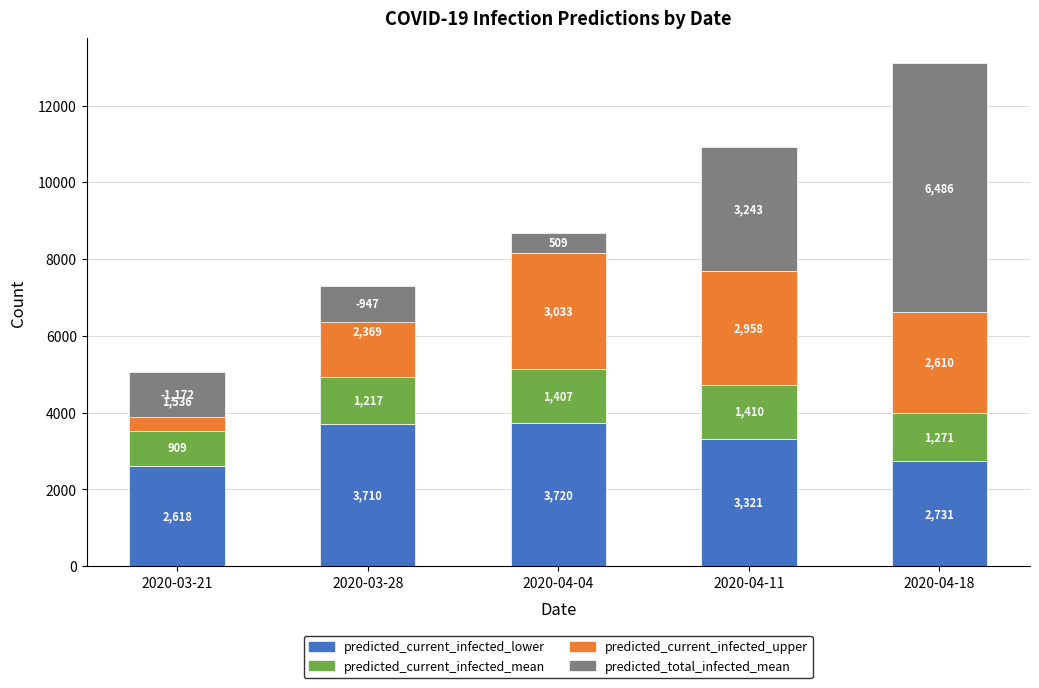

Is it true that predicted_total_infected_mean equals 3243 at 2020-04-11?

True